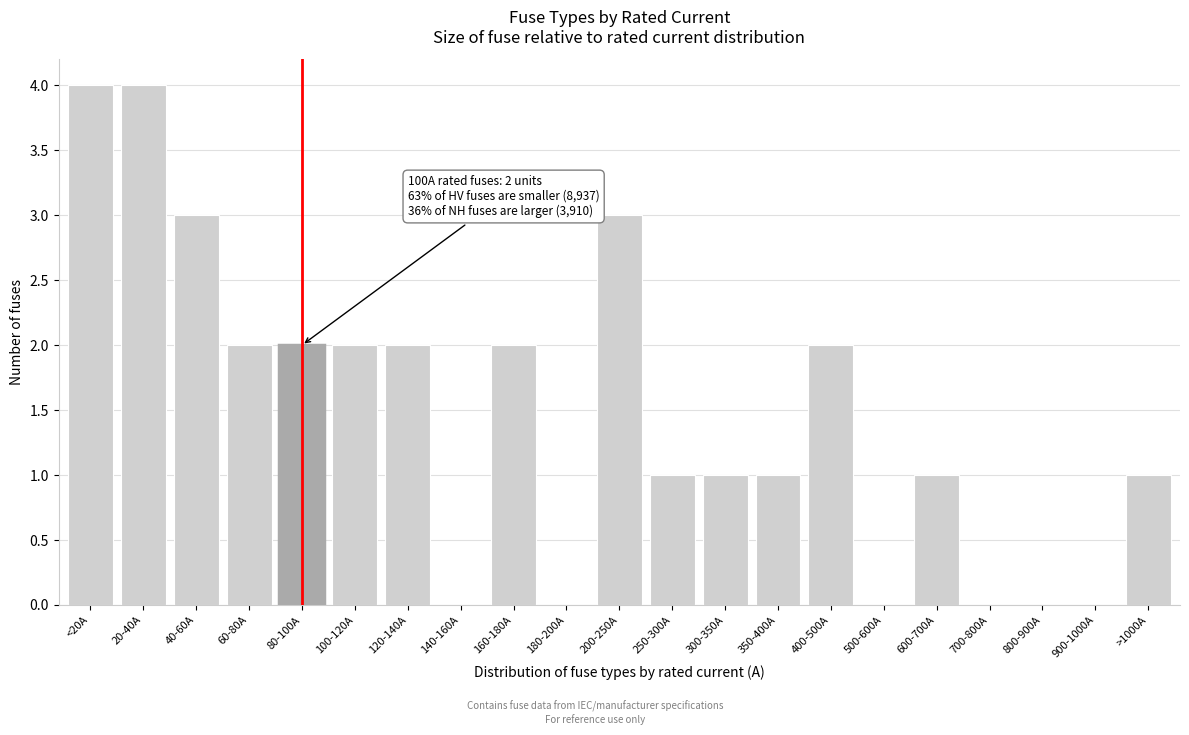

Reading left to right, transcribe all the data shown in this chart.

<20A=4	20-40A=4	40-60A=3	60-80A=2	80-100A=2	100-120A=2	120-140A=2	140-160A=0	160-180A=2	180-200A=0	200-250A=3	250-300A=1	300-350A=1	350-400A=1	400-500A=2	500-600A=0	600-700A=1	700-800A=0	800-900A=0	900-1000A=0	>1000A=1